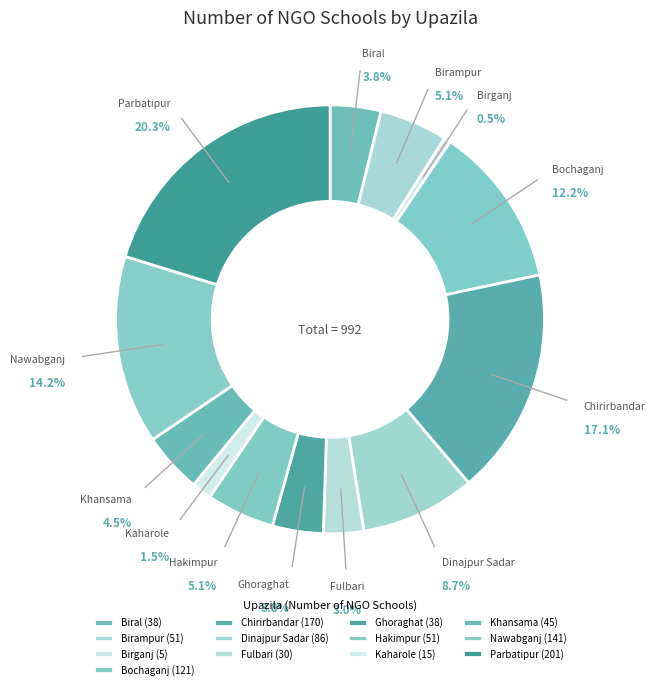

What is the smallest slice in the pie chart?

Birganj